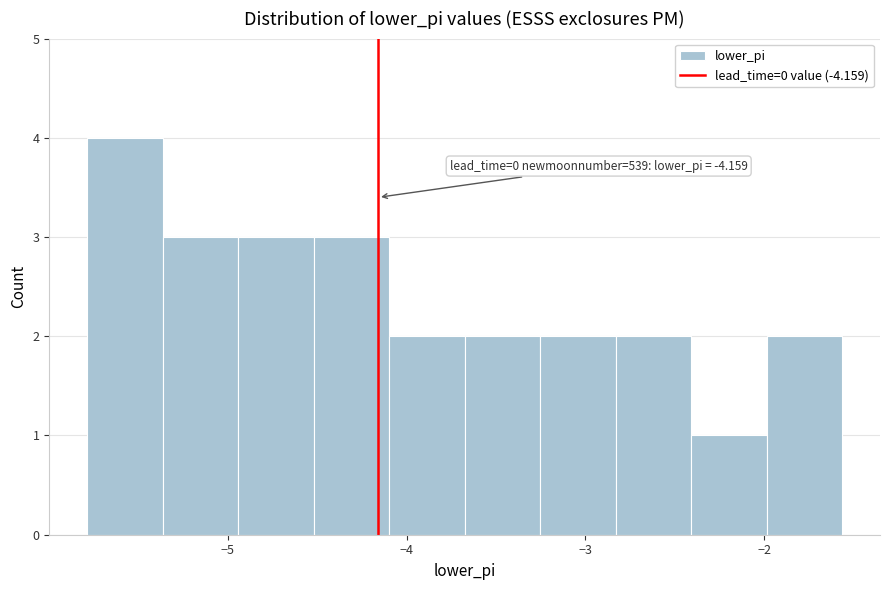

Which range on the x-axis has the tallest bar?

-5.8 to -5.4